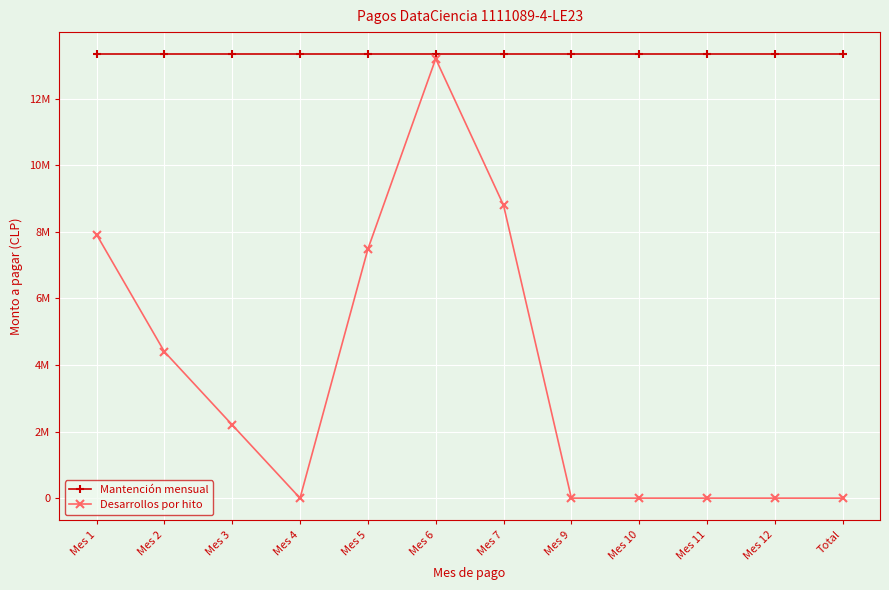

What is the maximum value for Mantención mensual?

13333333